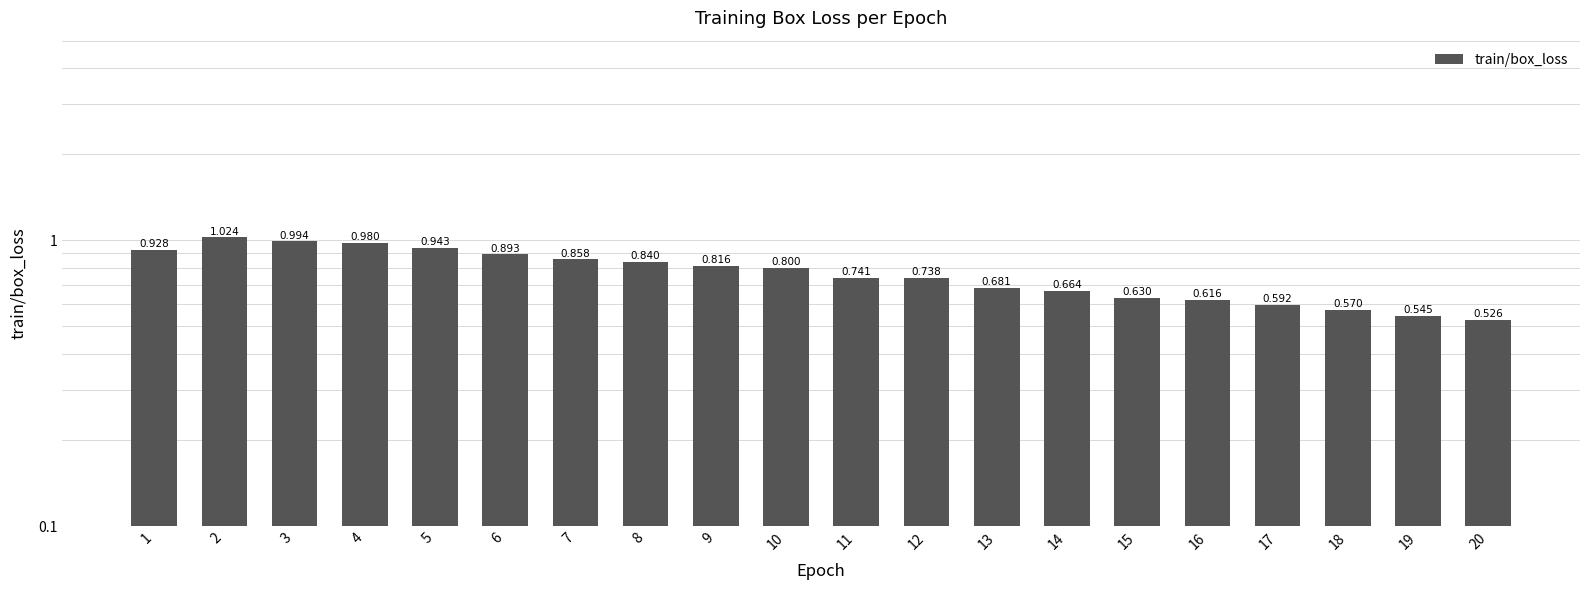

The chart shows a value of 0.5 at 19. True or false?

True